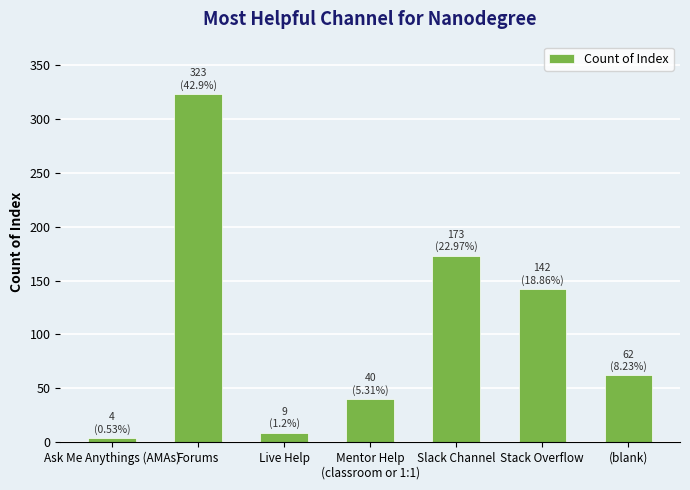

What is the change in value from Live Help to (blank)?

+53